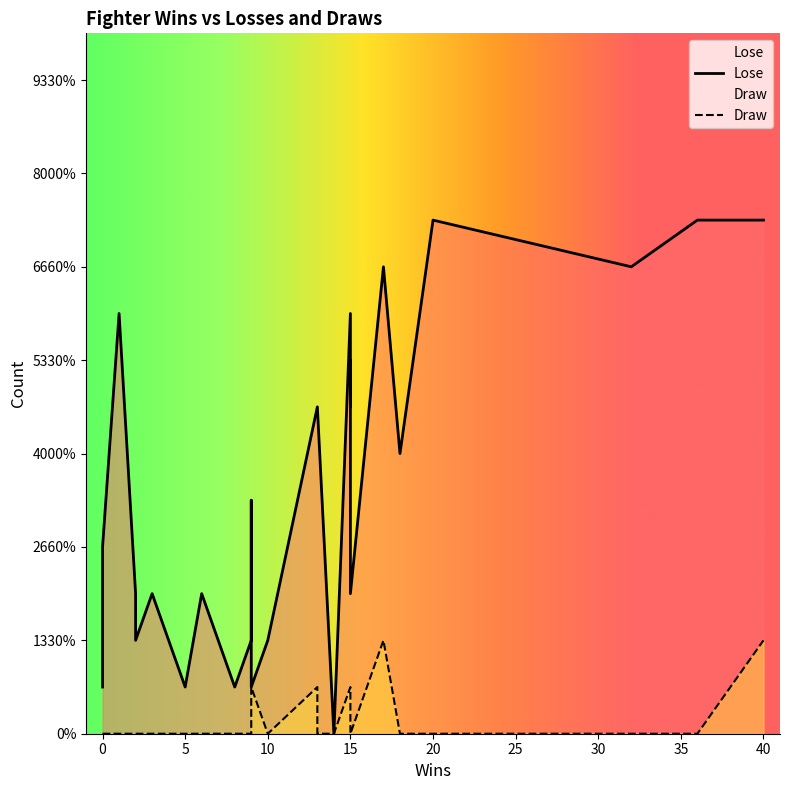

Reading left to right, extract all data points from this chart.

Lose: 20=11	4=2	15=9	36=11	9=5	9=1	3=3	0=1	1=9	6=3	13=7	13=7	9=2	8=1	15=3	32=10	17=10	9=3	0=3	15=7	2=2	14=0	0=4	10=2	18=6	2=3	15=8	40=11	5=1	8=1
Draw: 20=0	4=0	15=1	36=0	9=0	9=1	3=0	0=0	1=0	6=0	13=0	13=1	9=0	8=0	15=0	32=0	17=2	9=0	0=0	15=0	2=0	14=0	0=0	10=0	18=0	2=0	15=0	40=2	5=0	8=0